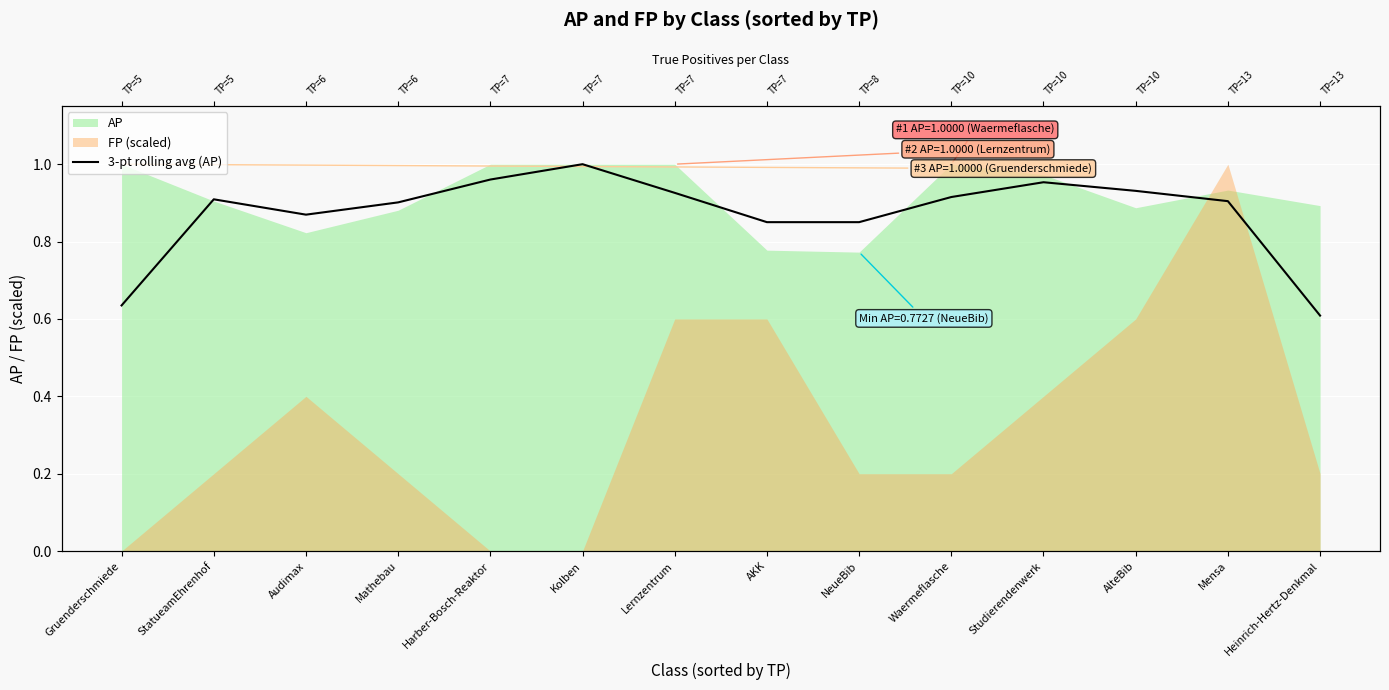

Where is the data nearest to the value 0?

Heinrich-Hertz-Denkmal